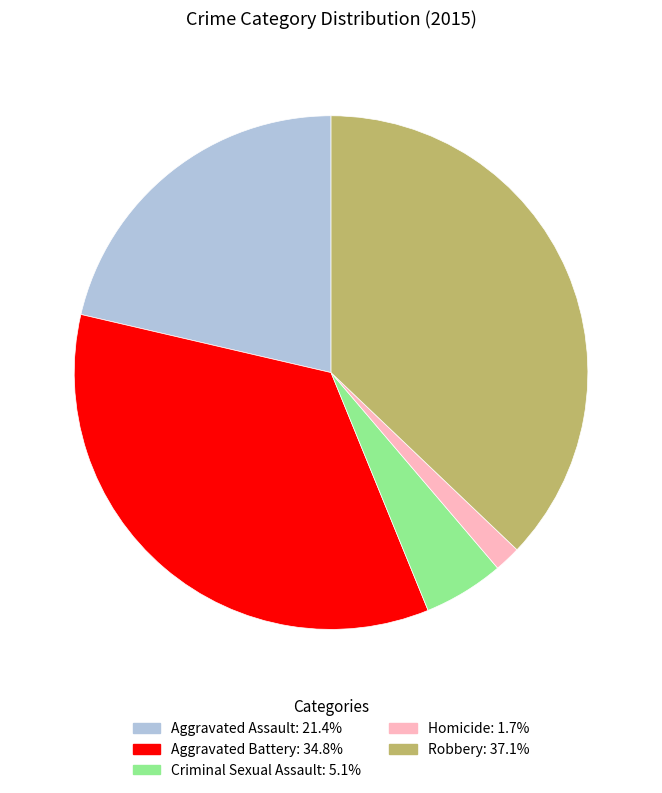

What is the ratio of the value at Aggravated Assault to the value at Criminal Sexual Assault?

4.2